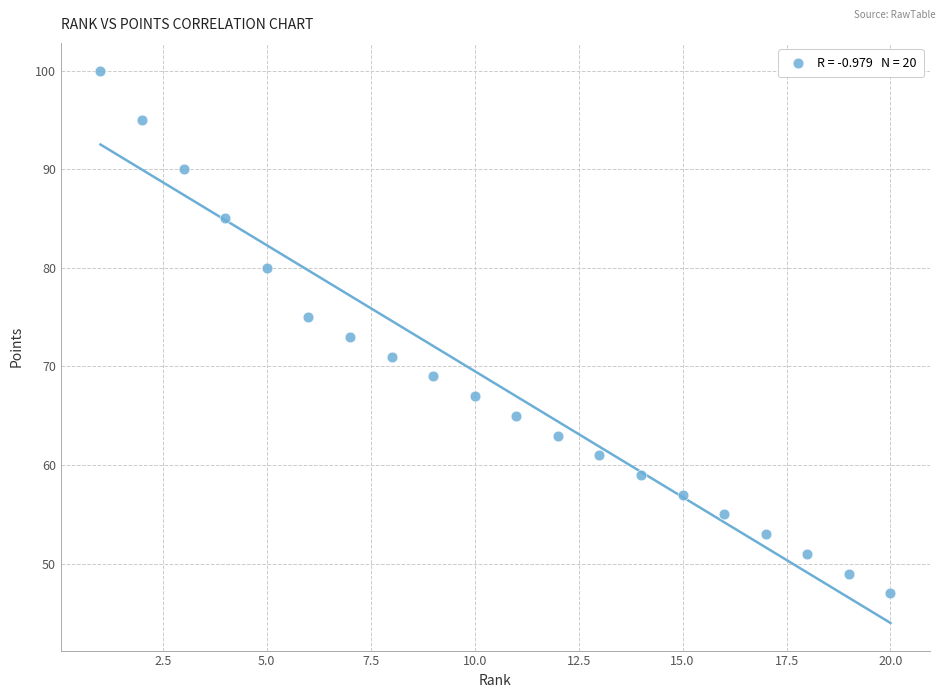

What is the range of X values (max minus min)?

19